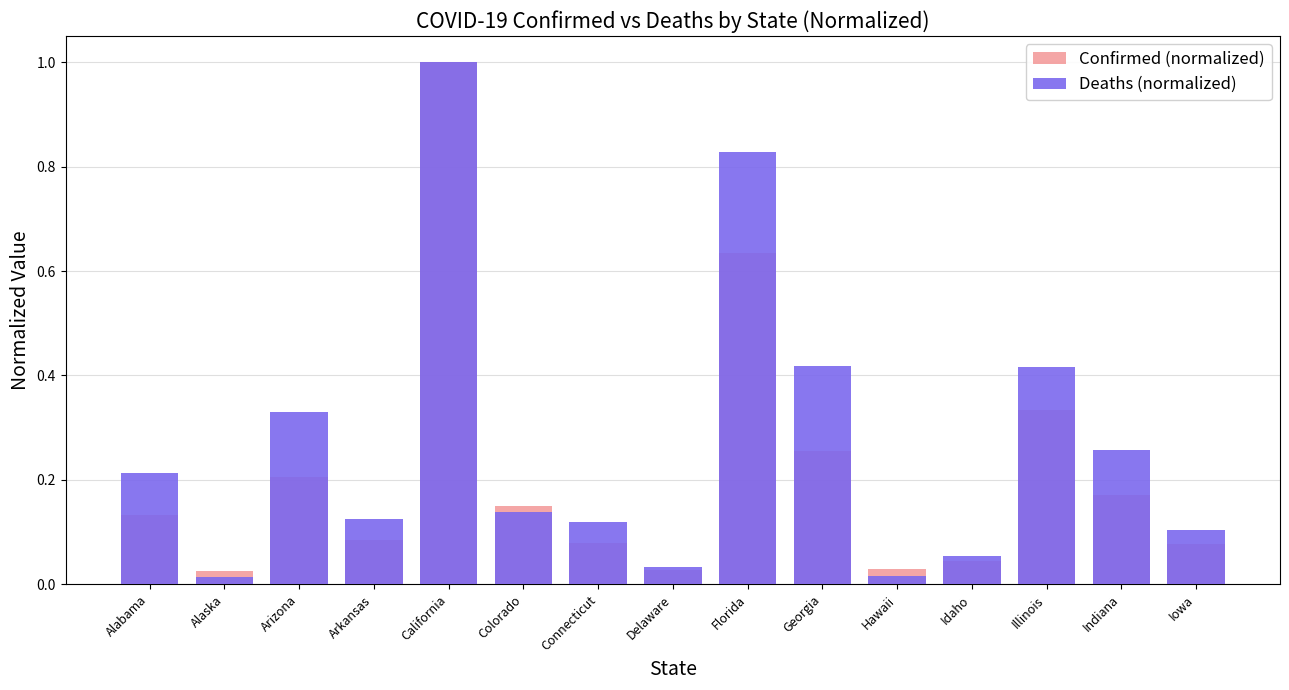

Is it true that Confirmed (normalized) equals 0.3 at Colorado?

False